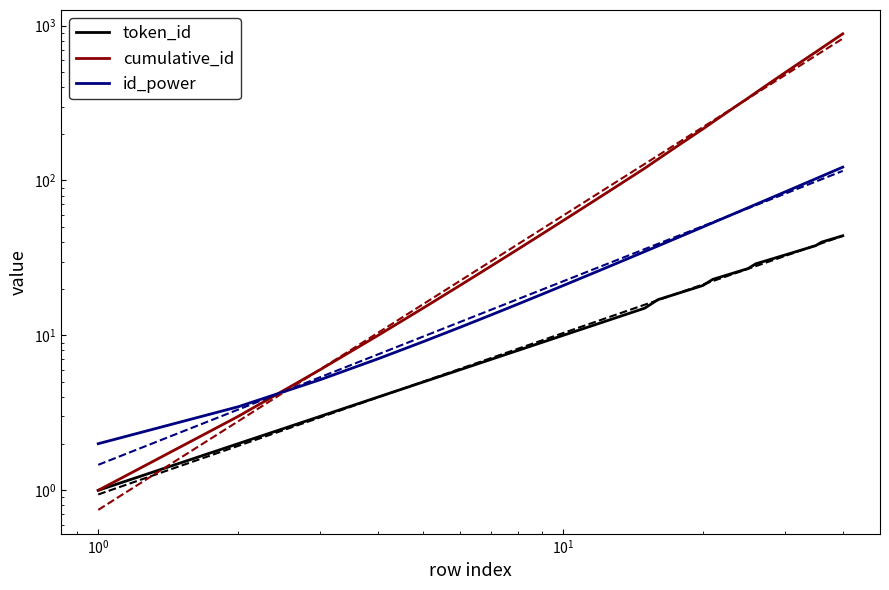

What is the difference between the second highest and second lowest values in the id_power series?

114.6